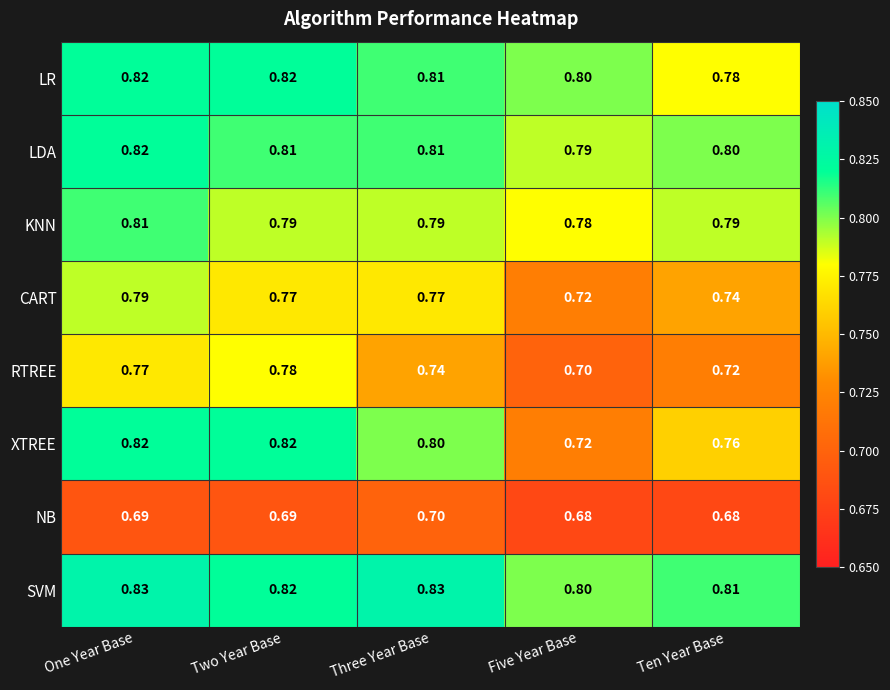

Which series changed the most between Three Year Base and Five Year Base?

XTREE